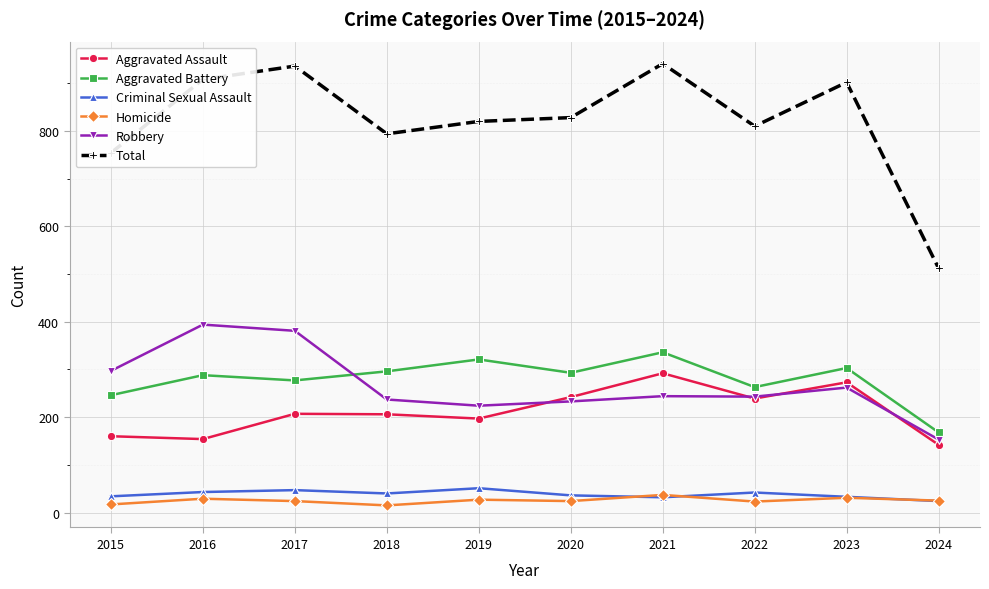

True or false: Aggravated Battery and Criminal Sexual Assault cross at least once.

False